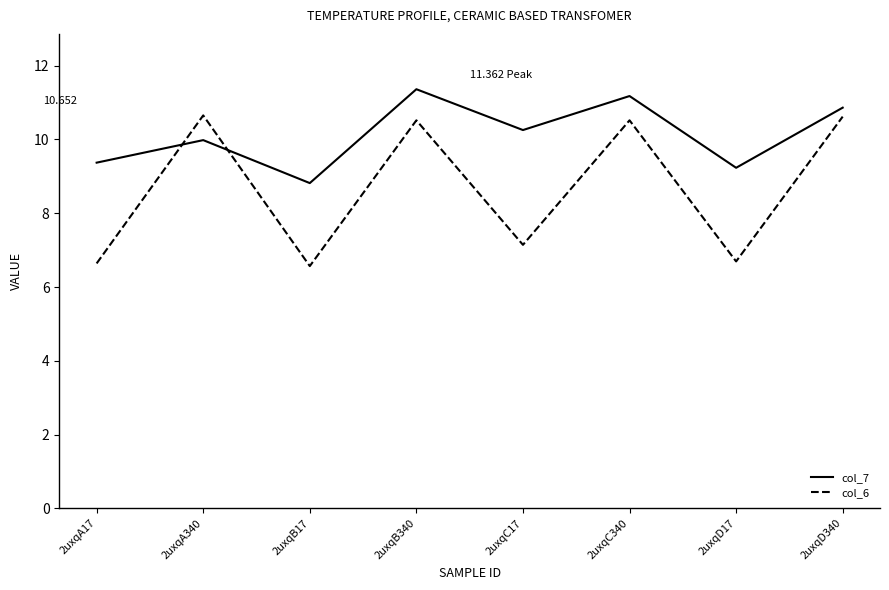

Is the value of col_6 at 2uxqD17 greater than the value of col_7 at 2uxqD17?

No